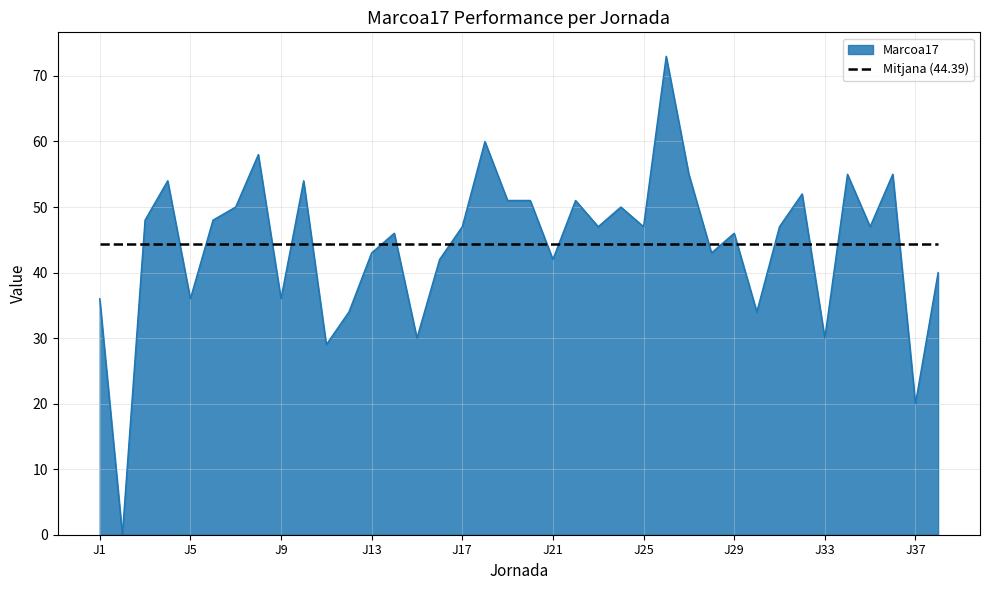

List the series in order of their peak value, highest first.

Marcoa17, Mitjana (44.39)